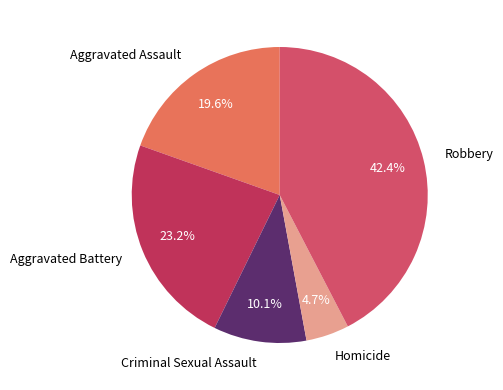

How much of the chart is everything except Homicide?

95.3%